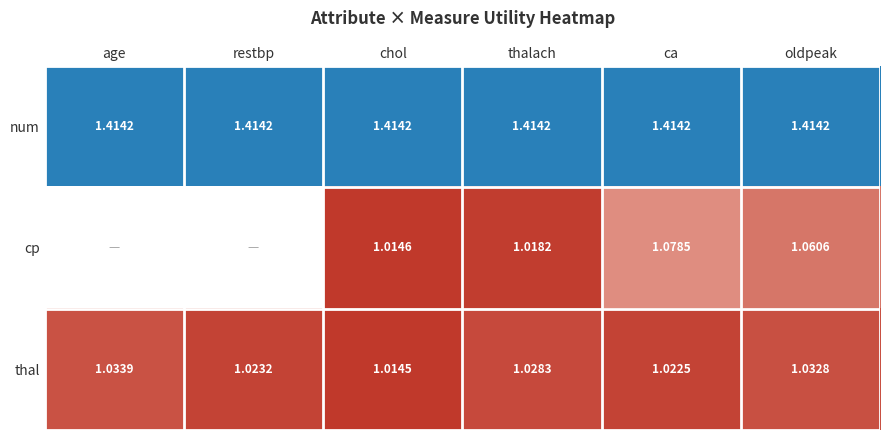

Count the number of categories in the chart.

6